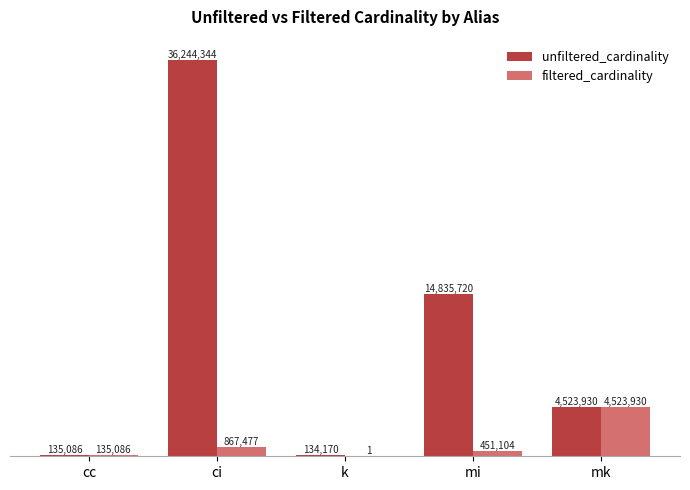

What are all the series names shown in the legend?

unfiltered_cardinality, filtered_cardinality